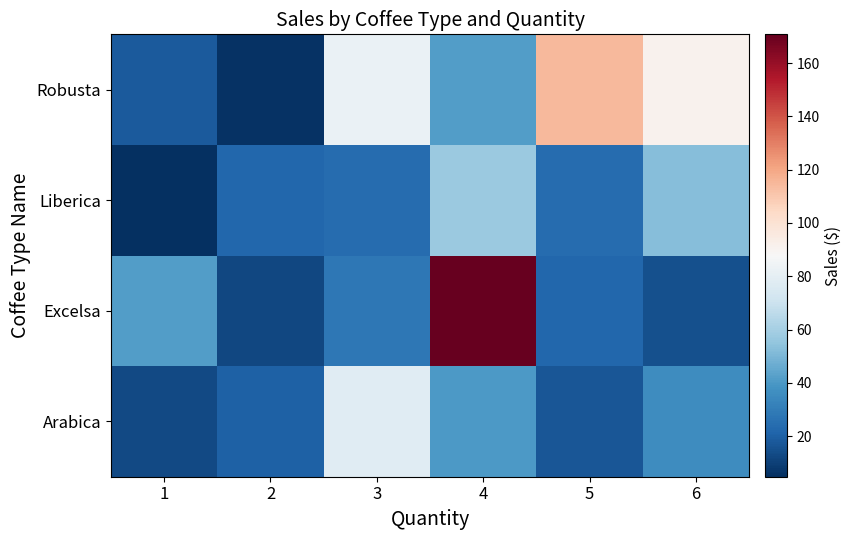

Reading left to right, list all the values displayed in this chart.

Arabica: 1=12.9	2=20.2	3=77.7	4=39.8	5=16.9	6=35.8
Excelsa: 1=41.2	2=12.4	3=27.5	4=170.8	5=21.9	6=14.6
Liberica: 1=4.8	2=21.8	3=23.8	4=57.1	5=23.8	6=52.4
Robusta: 1=17.9	2=6.0	3=82.3	4=41.2	5=114.4	6=91.5